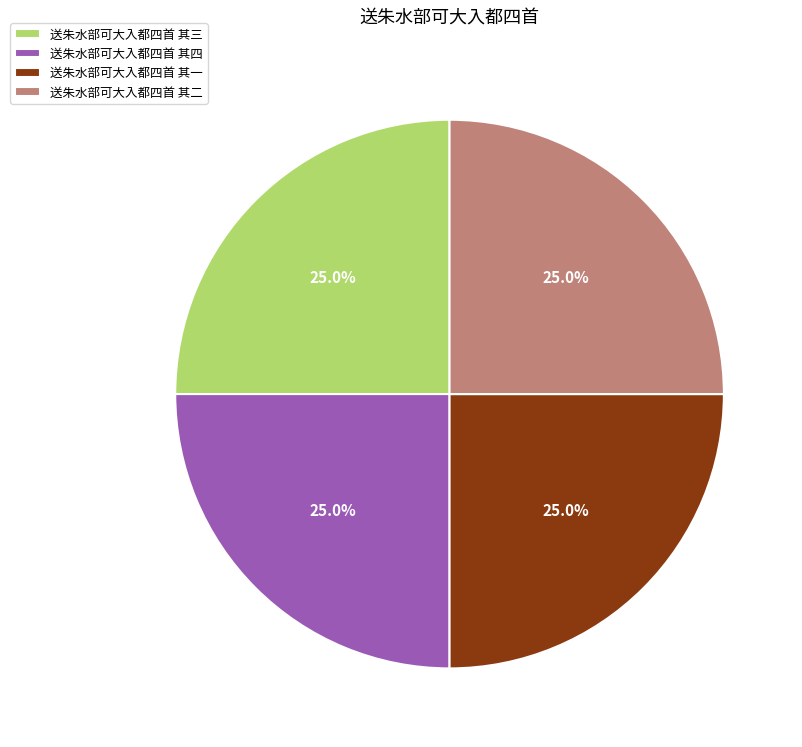

To the nearest percent, what portion does 送朱水部可大入都四首 其四 represent?

25%